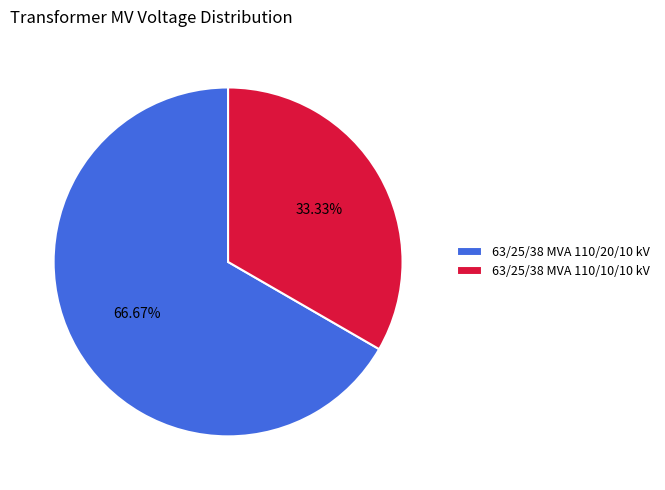

What percentage is the 63/25/38 MVA 110/20/10 kV slice, to the nearest percent?

67%